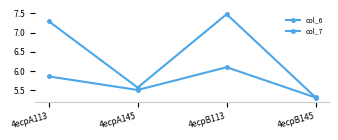

What is the spread (max minus min) of values at 4ecpA145?

0.1